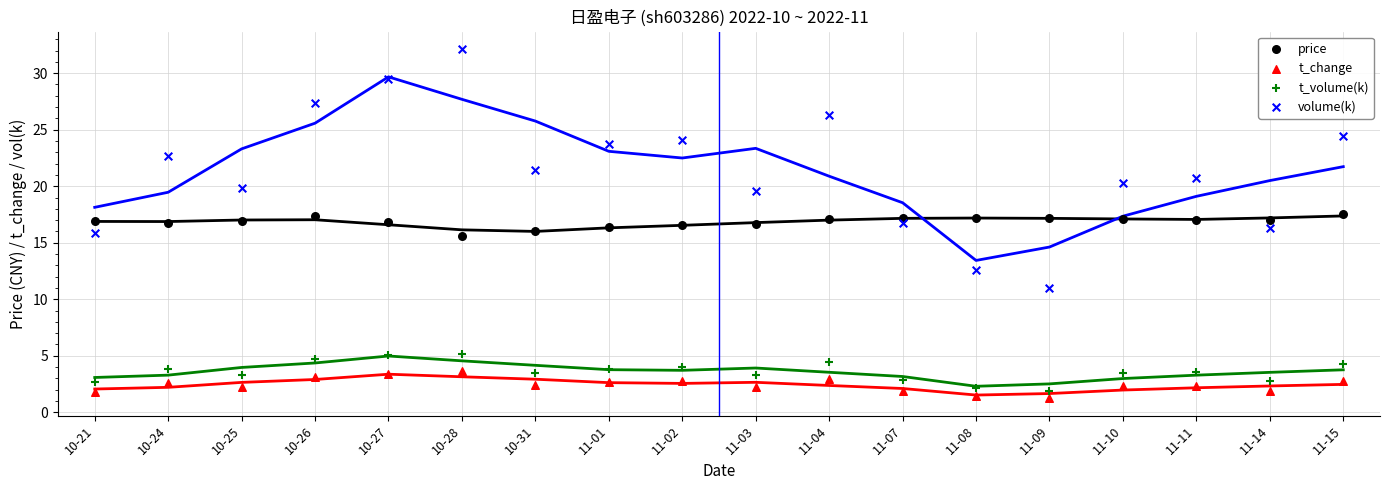

What are all the series names shown in the legend?

price, t_change, t_volume(k), volume(k)